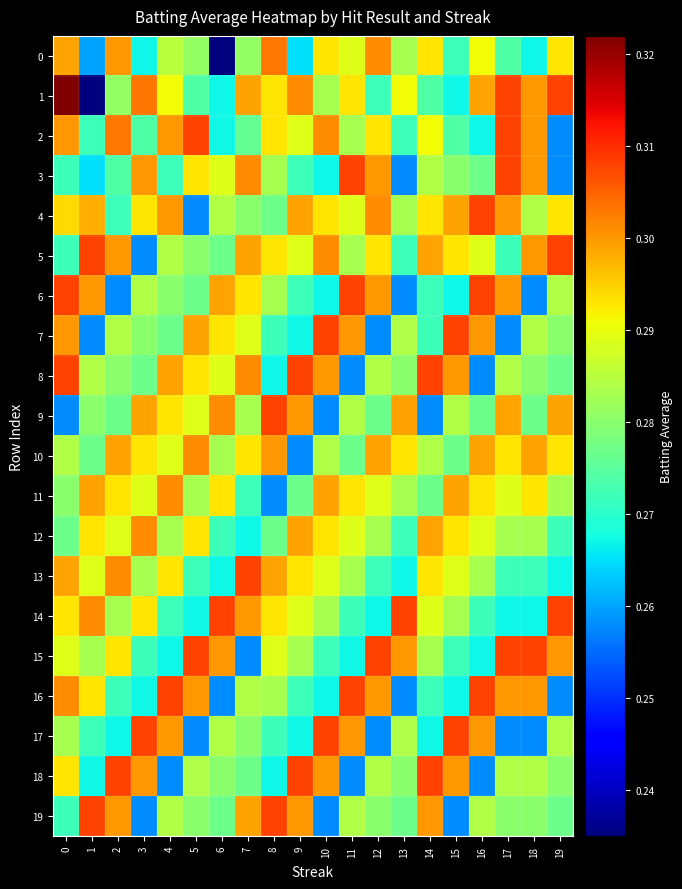

At how many categories does at least one series exceed 0?

20